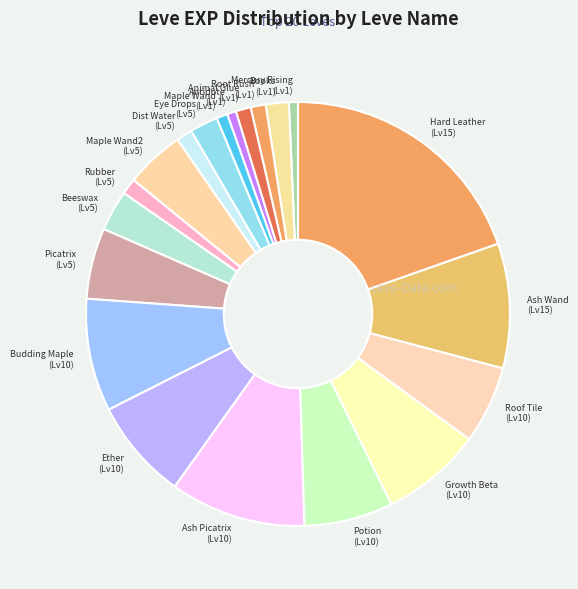

Is there a majority slice in this chart?

No